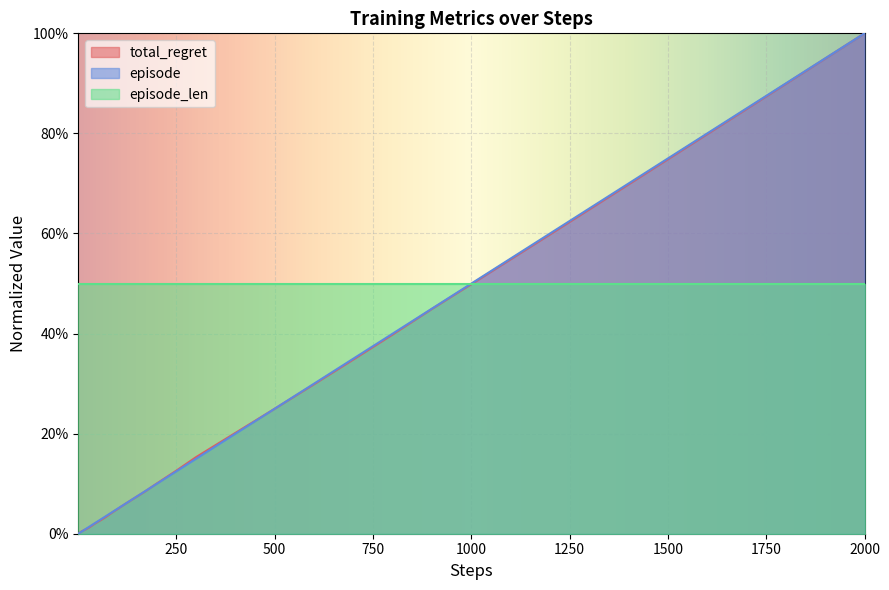

True or false: total_regret has a value of 0.1 at 25.

False